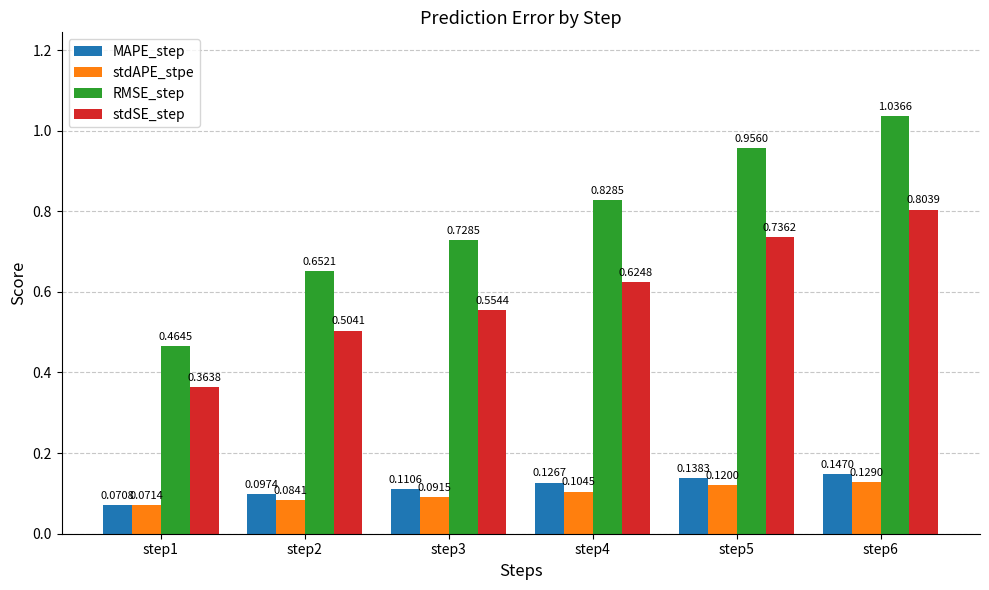

The stdAPE_stpe series shows 0.0 at step6. True or false?

False